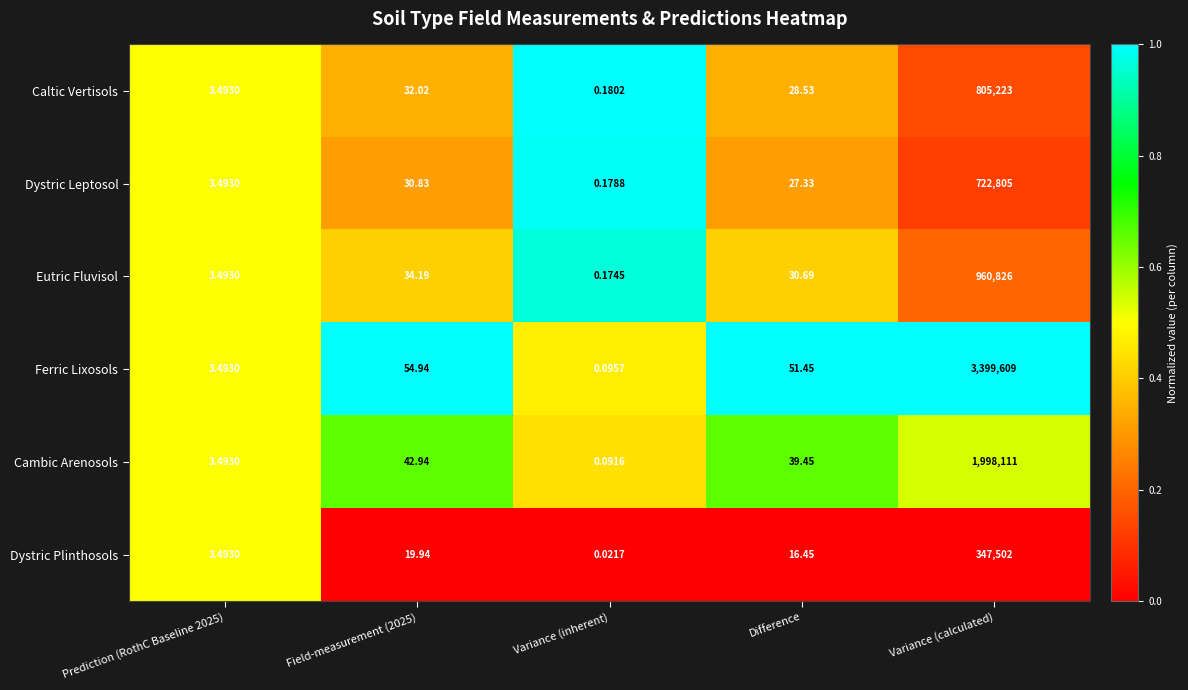

Which series has the largest total across all categories?

Ferric Lixosols